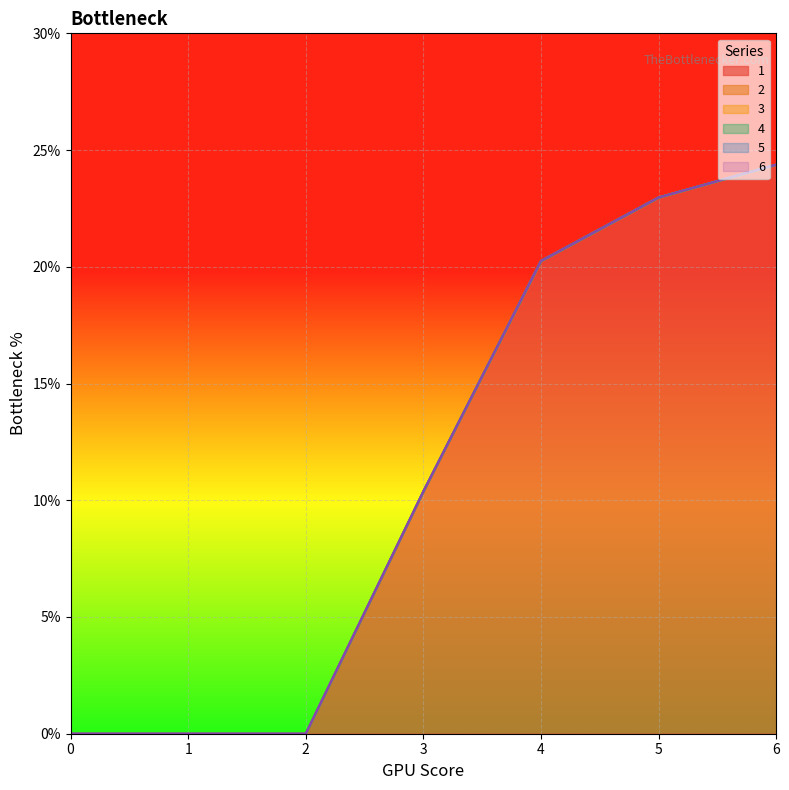

What is the spread (max minus min) of values at 5?

23.0